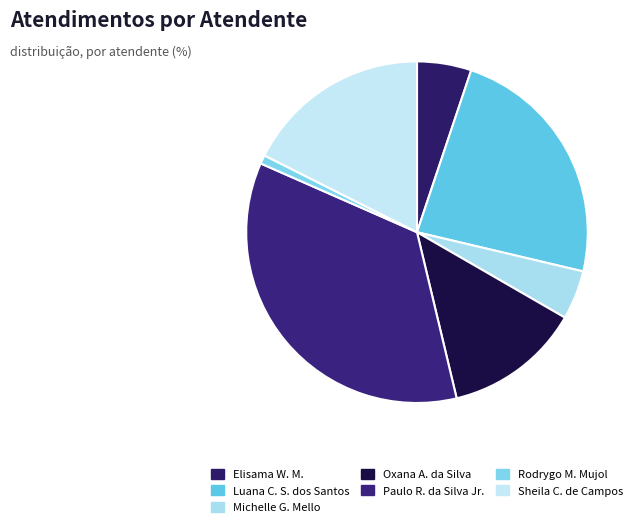

Which category has the biggest portion of the pie?

Paulo R. da Silva Jr.